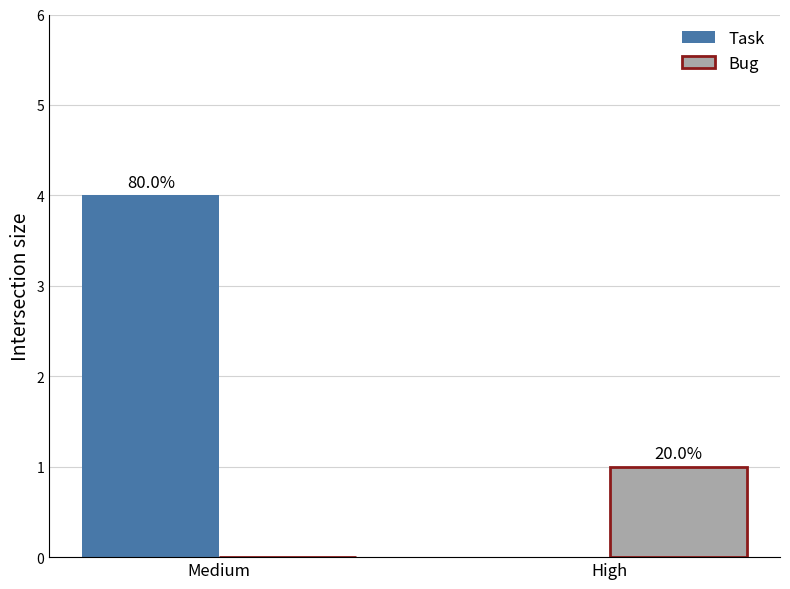

Is the value of Task at Medium greater than the value of Bug at Medium?

Yes